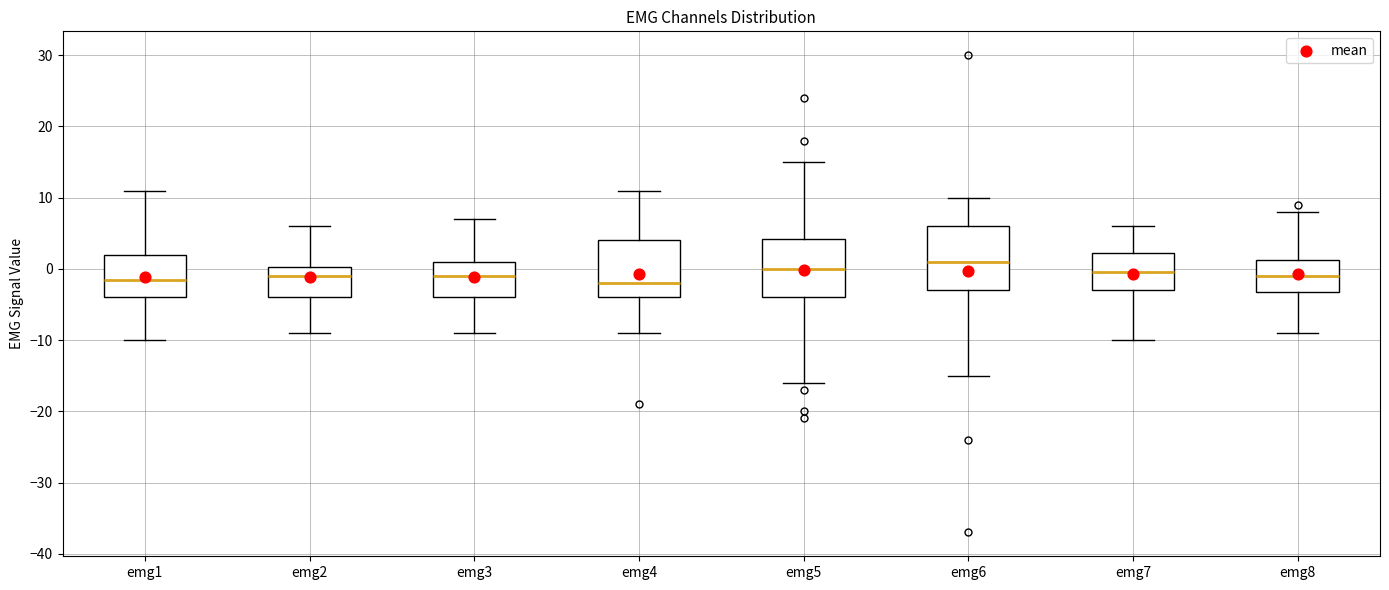

Reading left to right, transcribe this box plot: for each box, give where its median line is, the range the box spans, and where its two whiskers end, as read against the y-axis. The values are not printed on the chart, so give them approximately, as read against the axis.

emg1: median -1, box -4 to 2, whiskers -10 to 11
emg2: median -1, box -4 to 0, whiskers -9 to 6
emg3: median -1, box -4 to 1, whiskers -9 to 7
emg4: median -2, box -4 to 4, whiskers -9 to 11
emg5: median 0, box -4 to 4, whiskers -16 to 15
emg6: median 1, box -3 to 6, whiskers -15 to 10
emg7: median 0, box -3 to 2, whiskers -10 to 6
emg8: median -1, box -3 to 1, whiskers -9 to 8